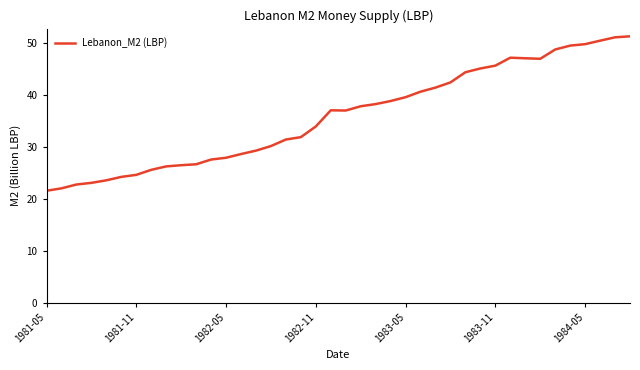

What is the difference between the maximum and minimum values?

29.8